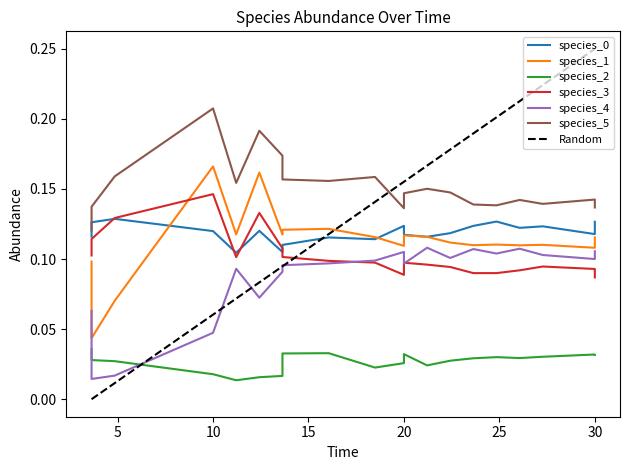

What is the value of the species_0 point at the 16th from the left?

0.1